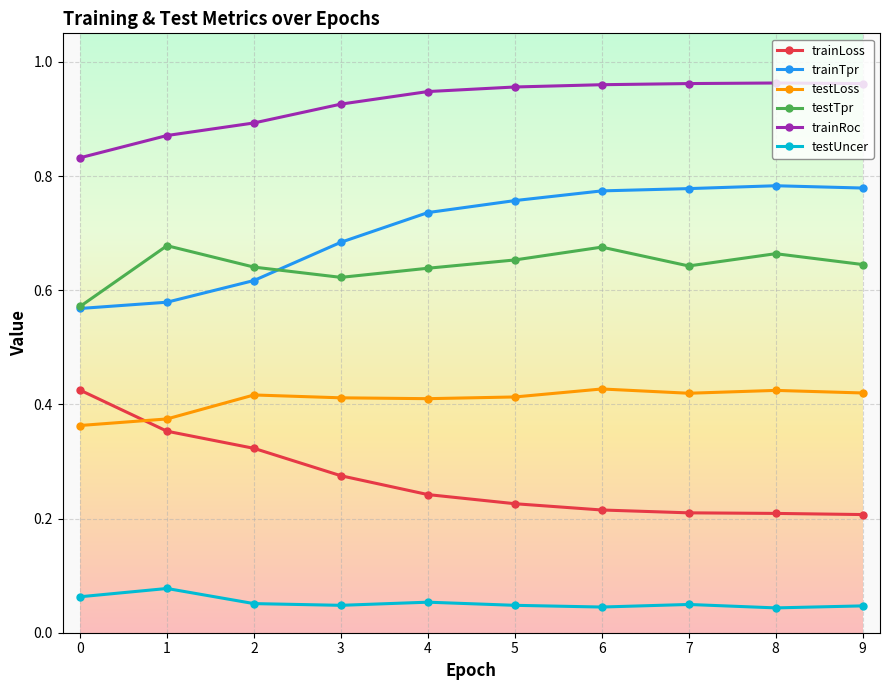

How many testUncer values are between 0 and 1?

10